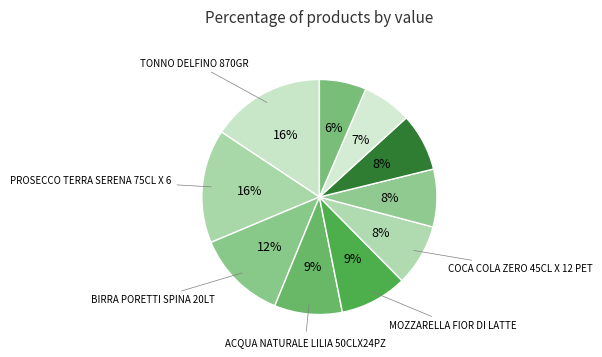

How many slices are in this pie chart?

10